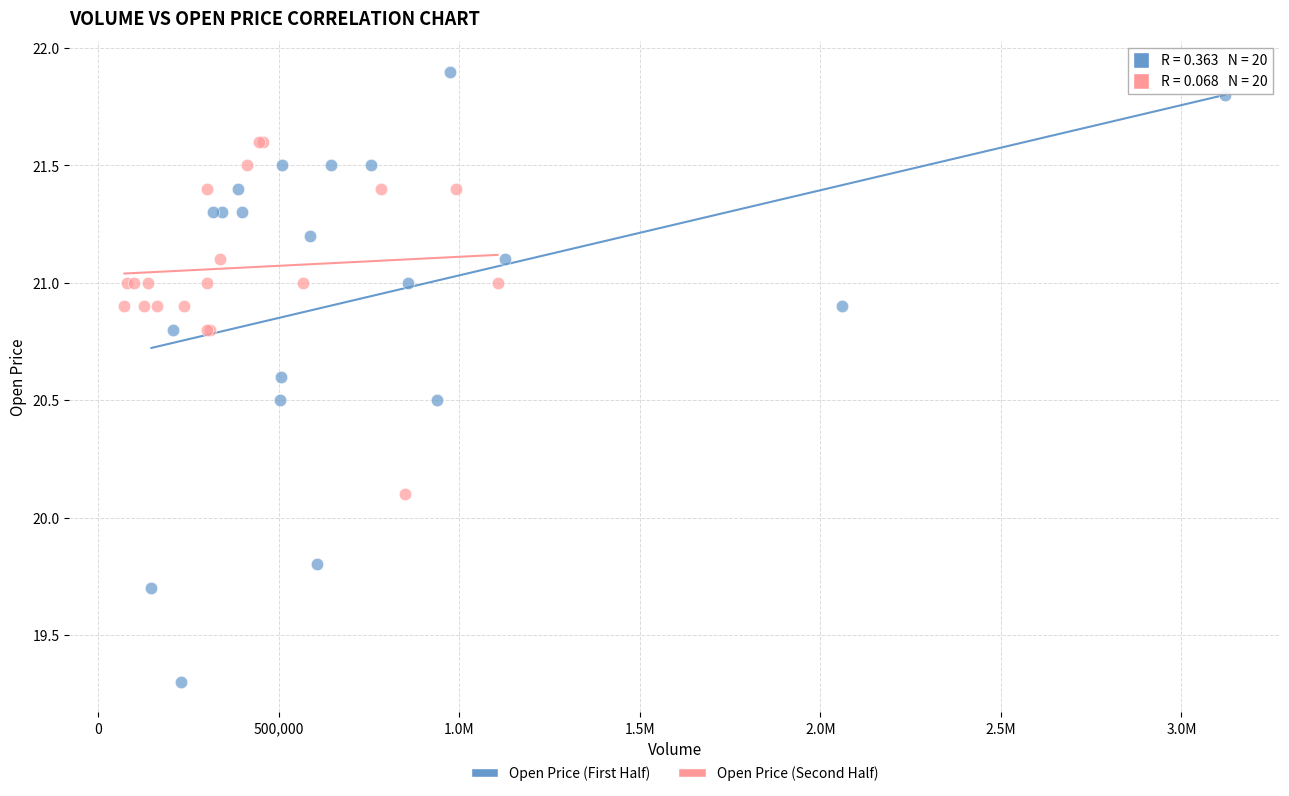

Which series contains the lowest Y value?

Open Price (First Half)